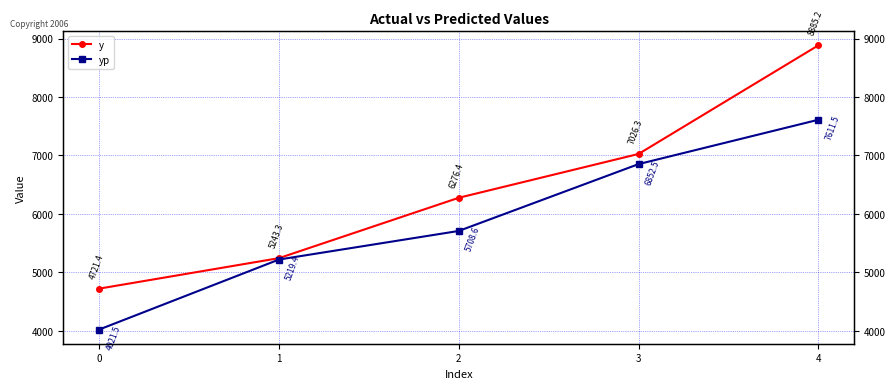

Reading left to right, list all the values displayed in this chart.

y: 4721.4	5243.3	6276.4	7026.3	8885.2
yp: 4021.5	5219.4	5708.6	6852.5	7611.5